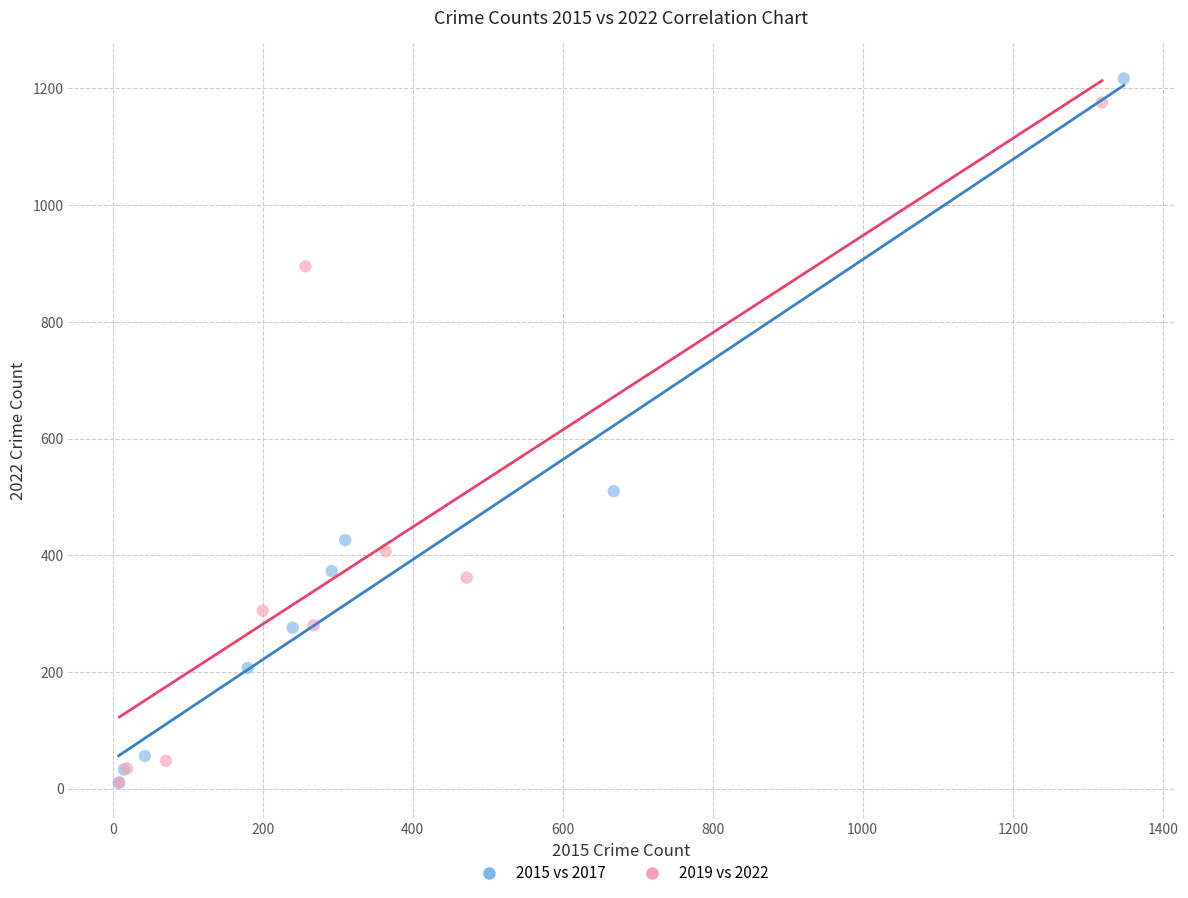

Which series has the widest spread of Y values?

2015 vs 2017